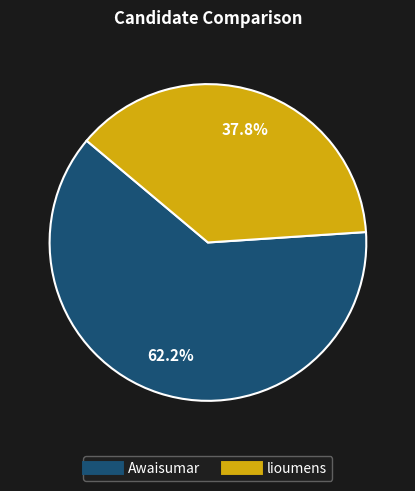

The lioumens slice represents 27% of the pie. True or false?

False